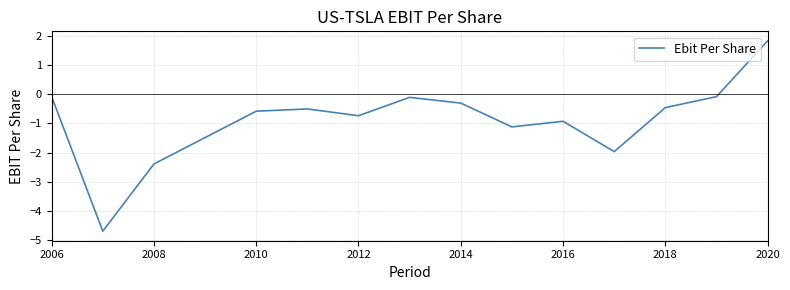

What is the smallest value displayed?

-4.7